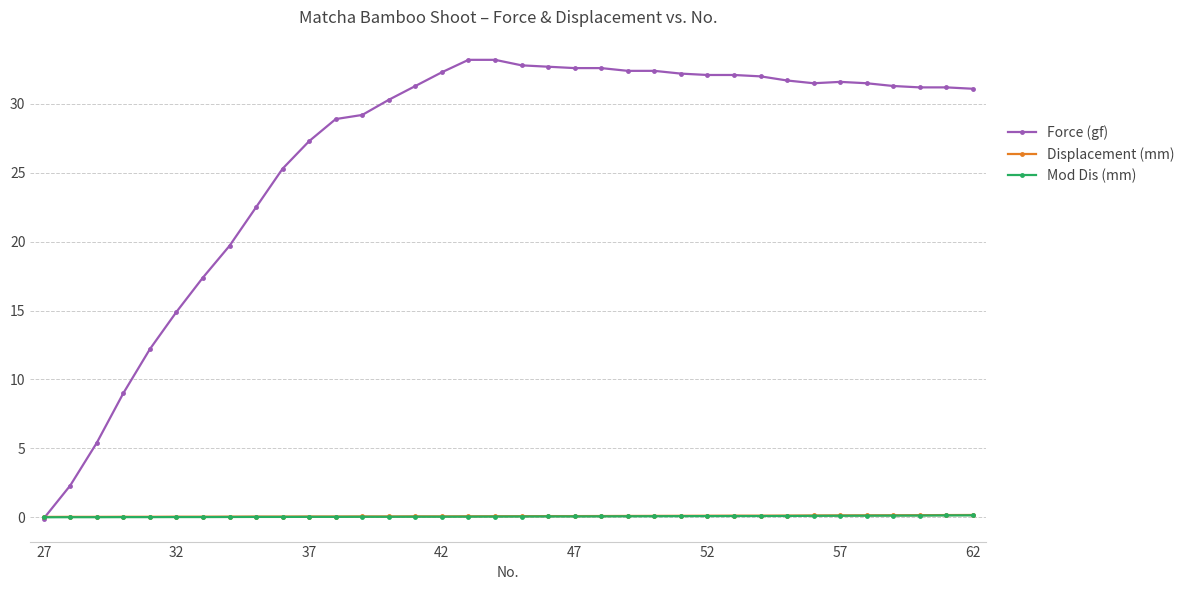

Which series has the largest range (max minus min)?

Force (gf)